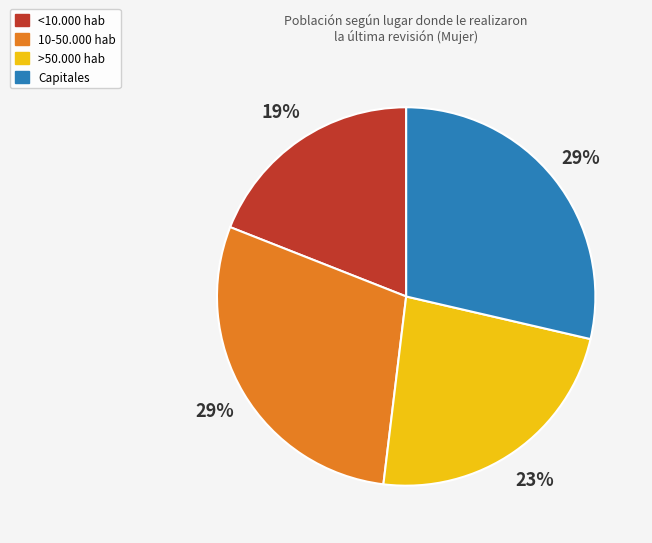

Is >50.000 hab the majority of the pie?

No